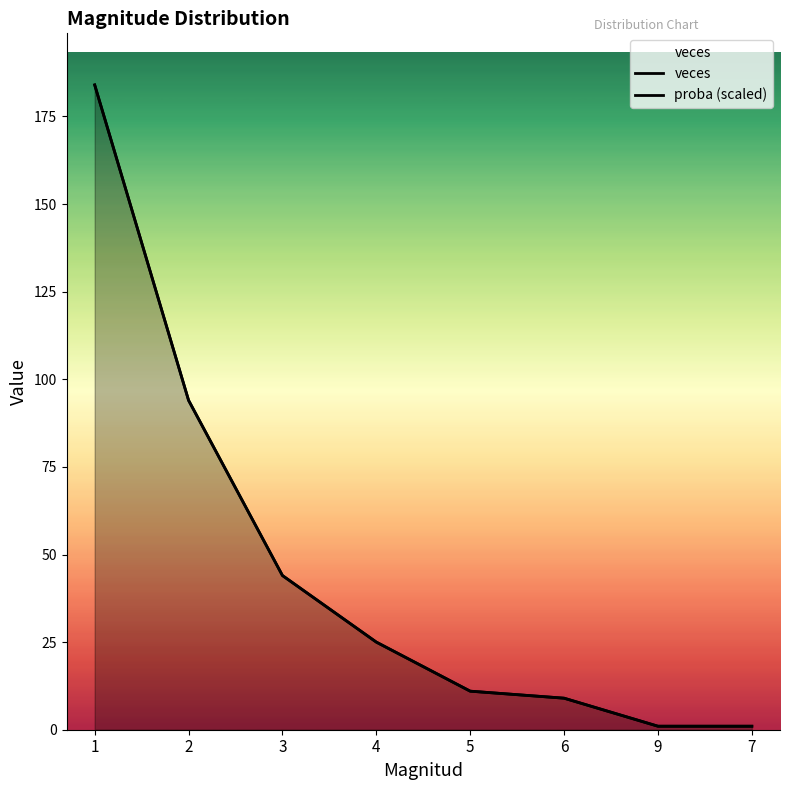

Count the number of data series in this chart.

2